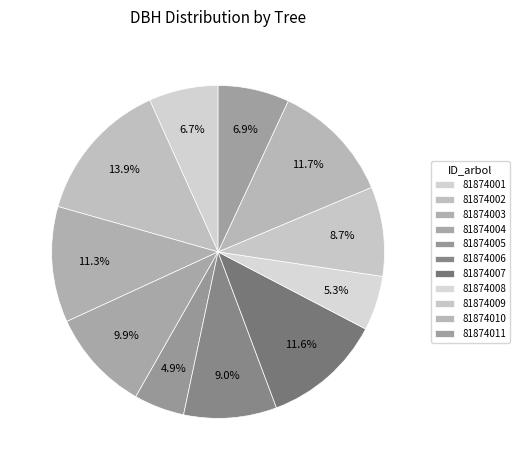

Is it true that 81874002 is 20% of the pie?

False